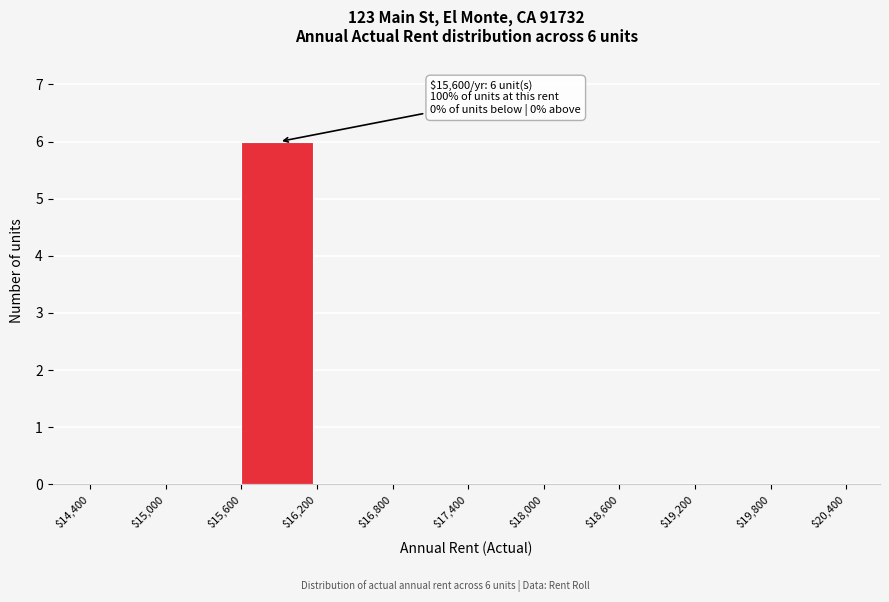

Which range on the x-axis has the tallest bar?

$15,600 to $16,200